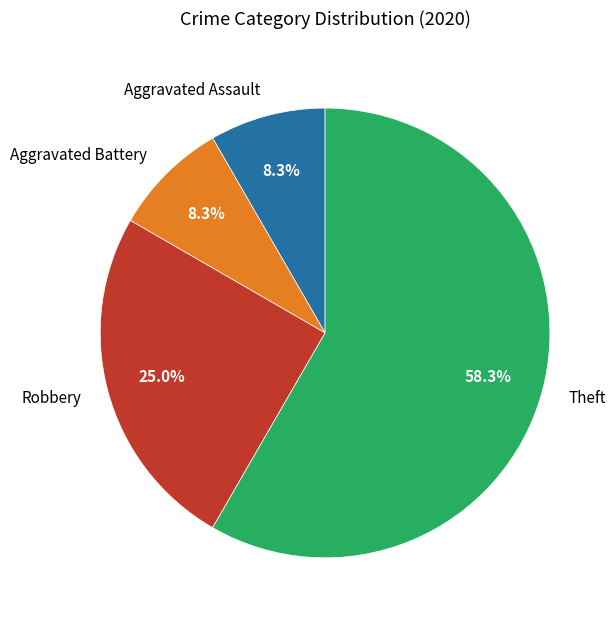

How many segments does this pie chart have?

4